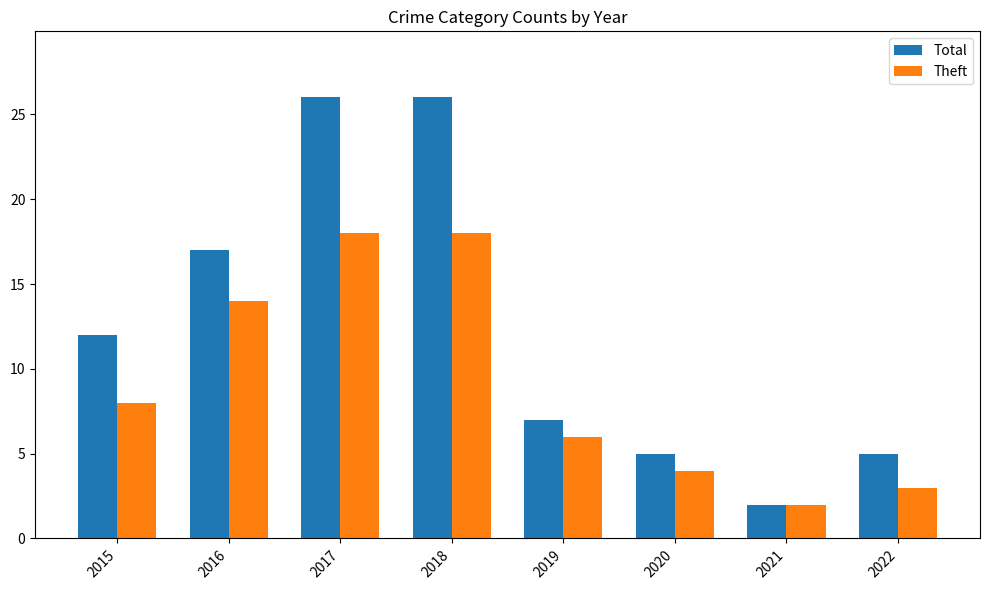

At which label does Total reach its minimum?

2021